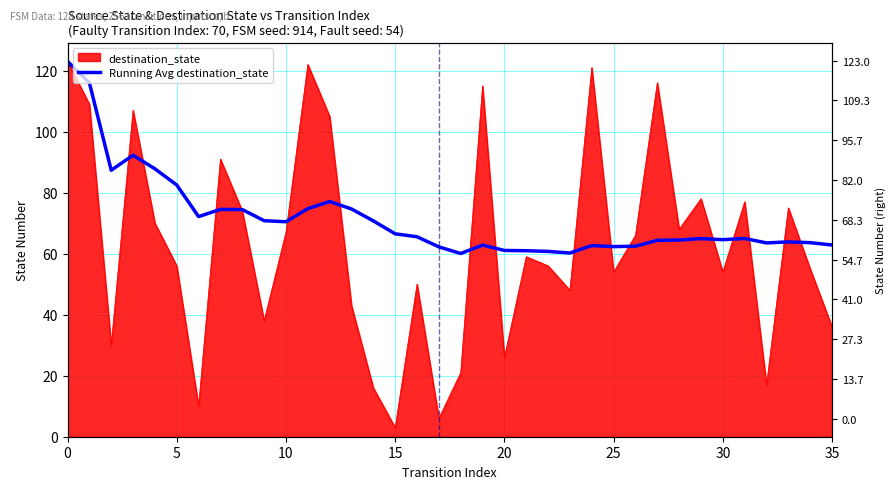

True or false: there are more than 1 points higher than both neighbors.

True